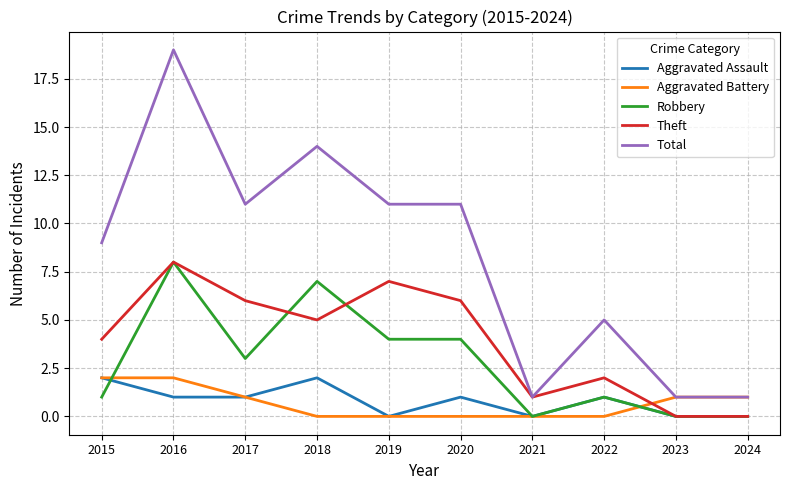

What is the greatest value displayed?

19